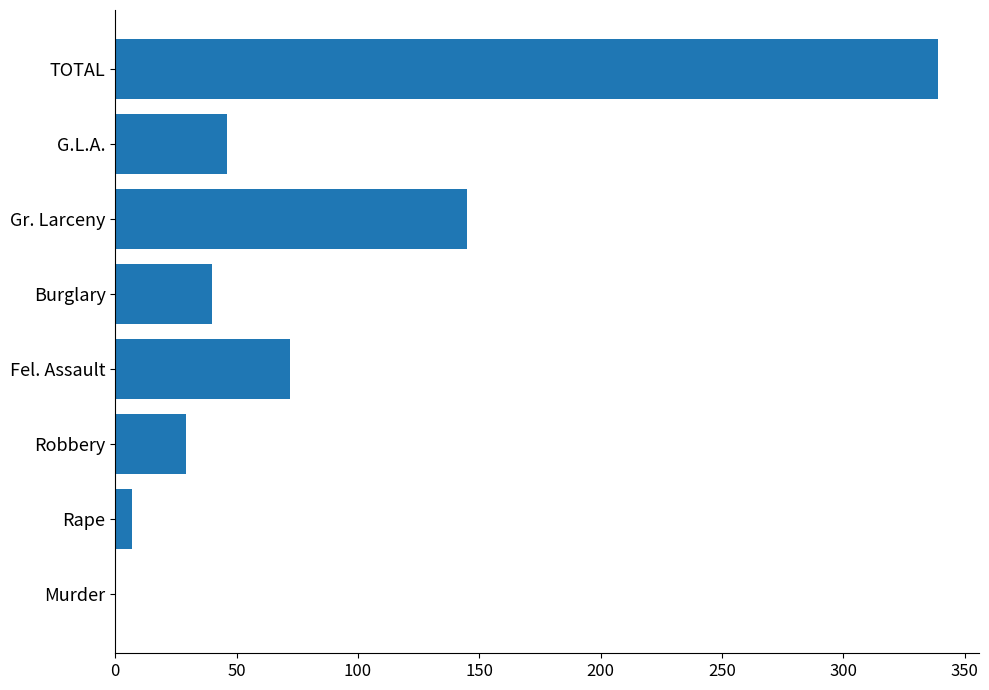

At which label is the value closest to 169?

Gr. Larceny